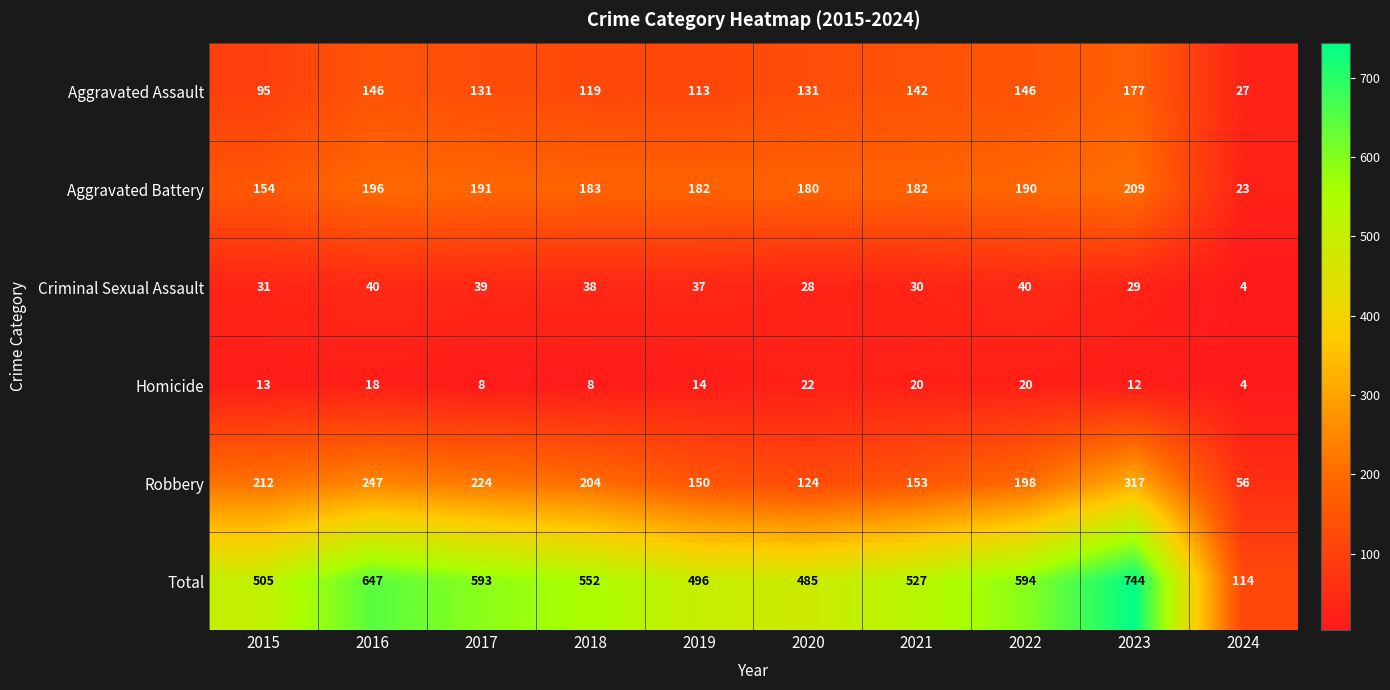

The value of Aggravated Battery at 2019 is 182. True or false?

True